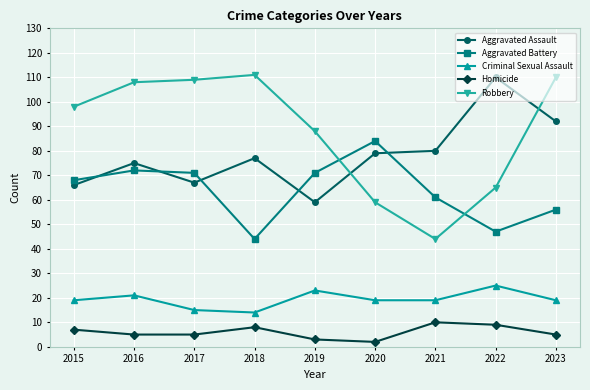

Which series has the widest spread of values?

Robbery